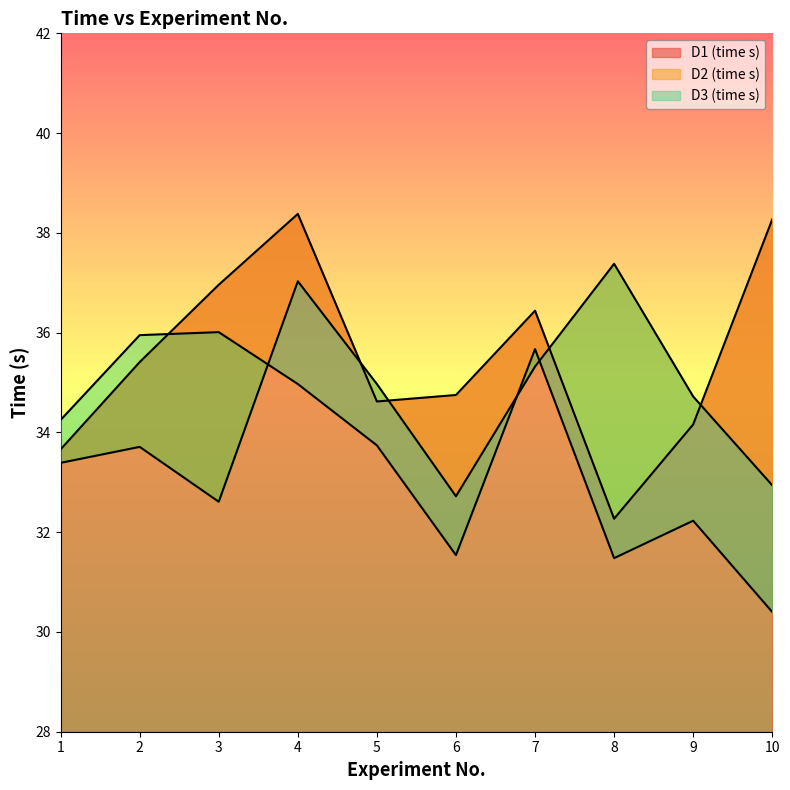

At which category does D1 (time s) reach its first local valley?

5